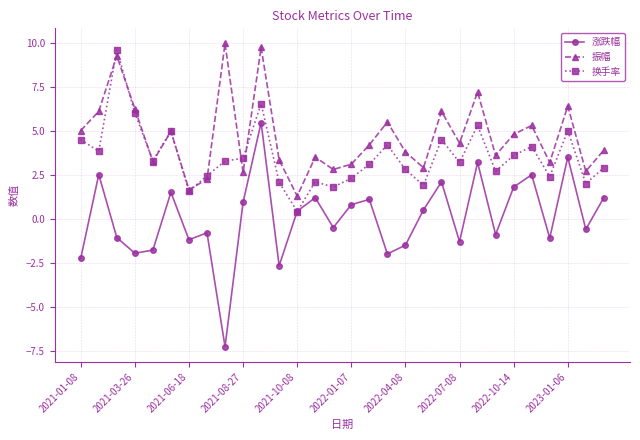

What is the maximum value for 换手率?

9.6